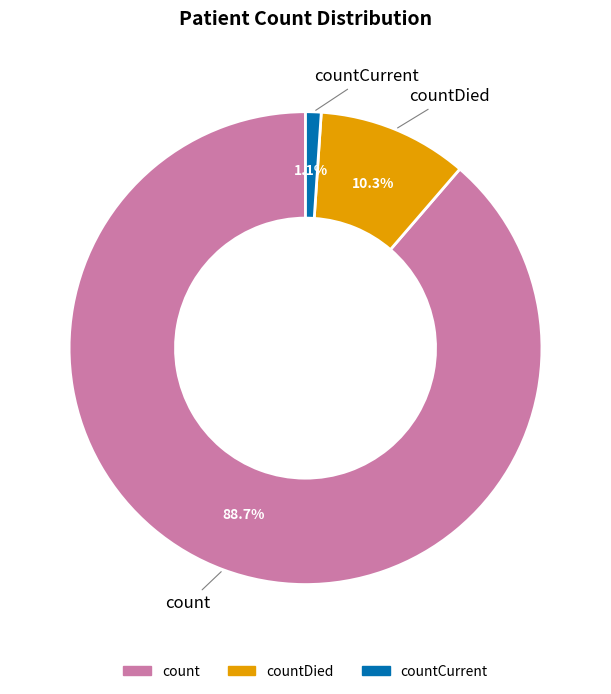

Which category has the biggest portion of the pie?

count